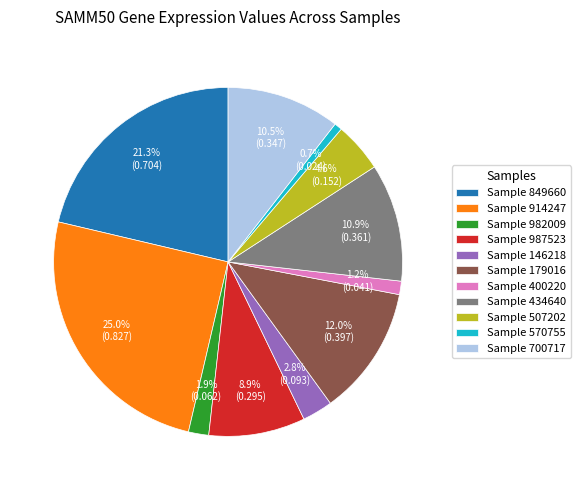

Which category has the smallest portion of the pie?

Sample 570755